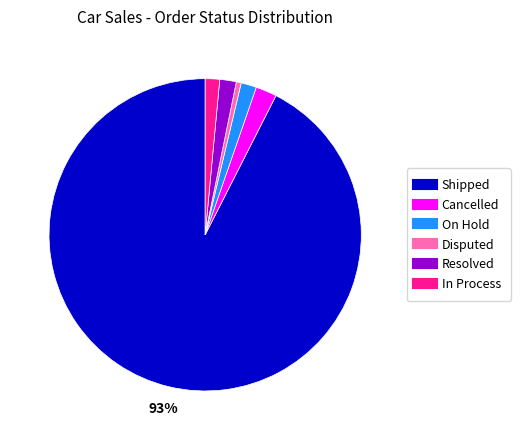

To the nearest percent, what is the average slice percentage?

17%